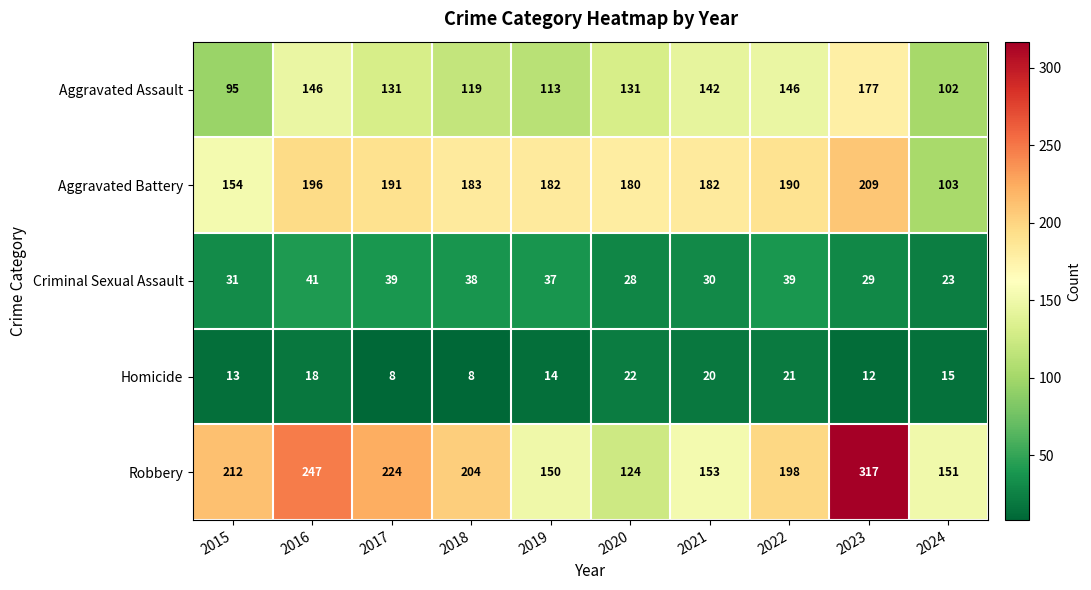

What is the minimum value shown in the chart?

8